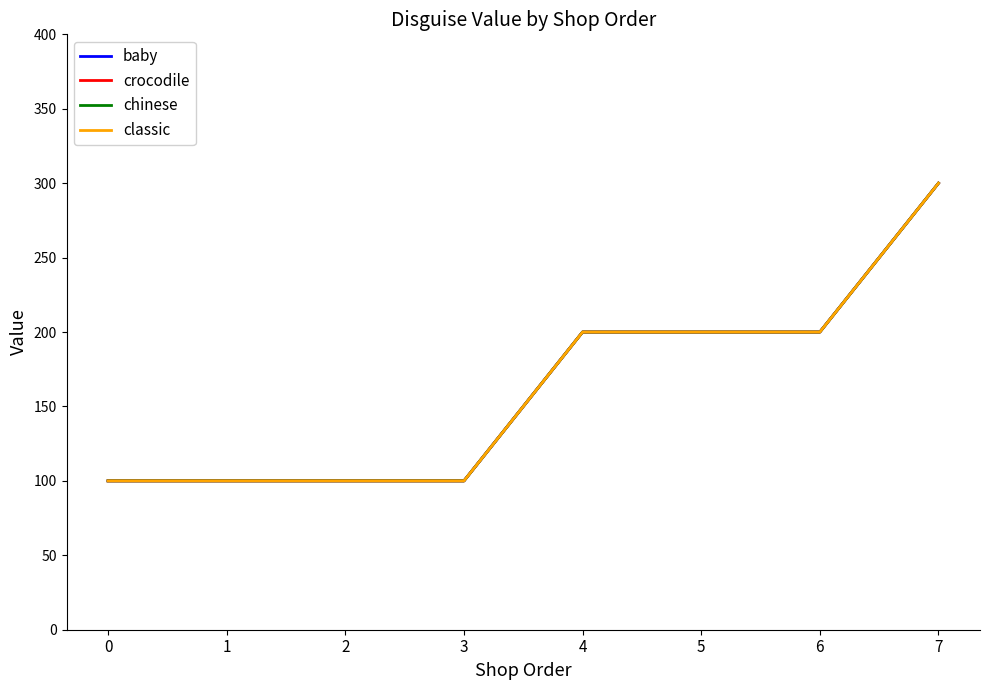

What is the sum of the baby values at 5 and 2?

300